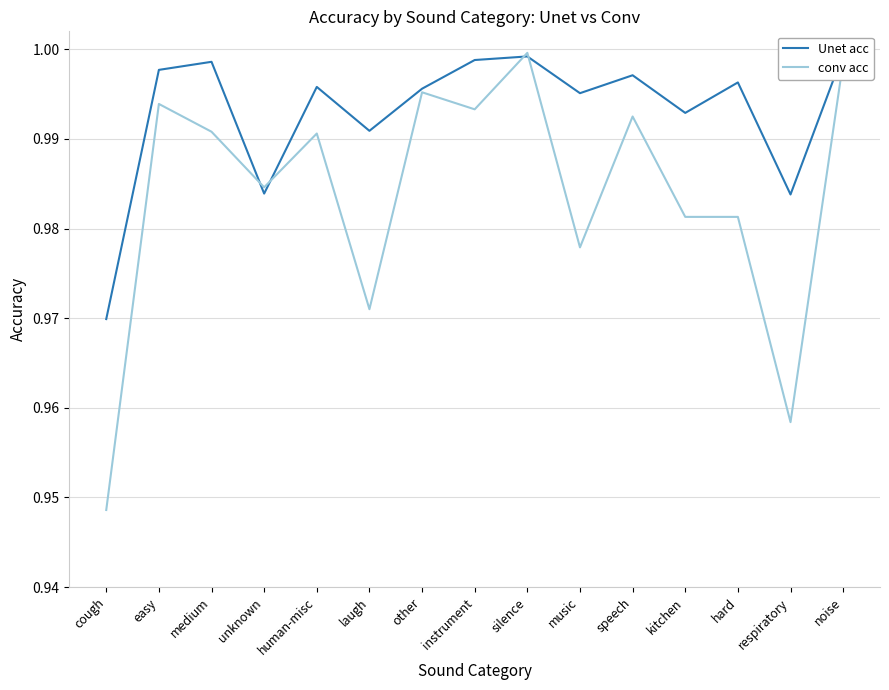

Rank the categories by conv acc value from highest to lowest.

silence, noise, other, easy, instrument, speech, medium, human-misc, unknown, kitchen, hard, music, laugh, respiratory, cough